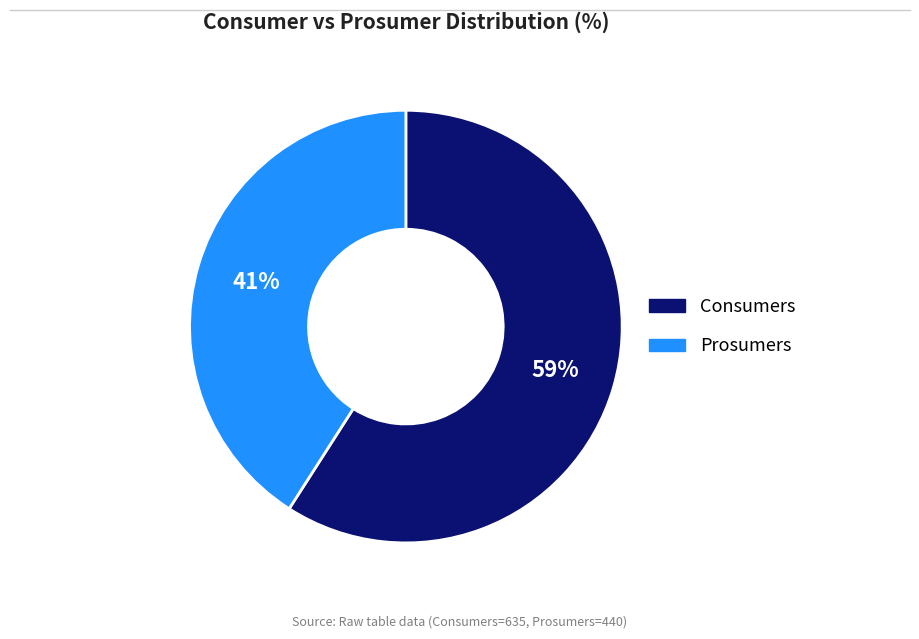

What is the ratio of the value at Consumers to the value at Prosumers?

1.4